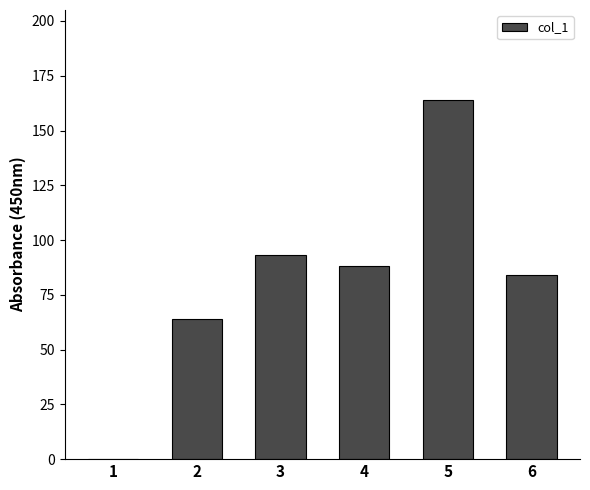

At which label is the value closest to 82?

6